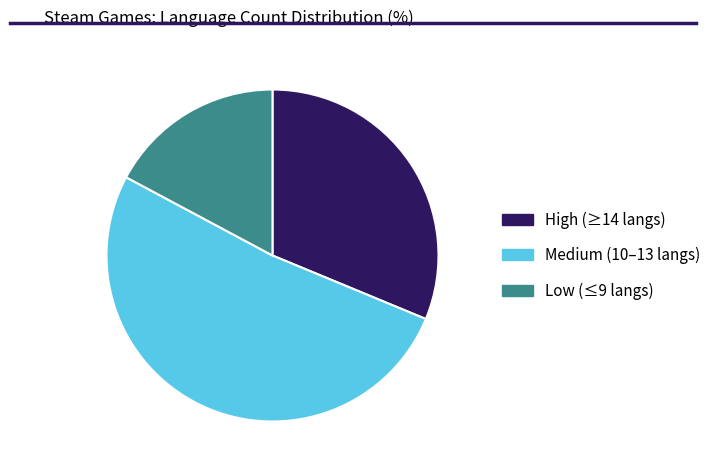

Which category has the biggest portion of the pie?

Medium (10–13 langs)